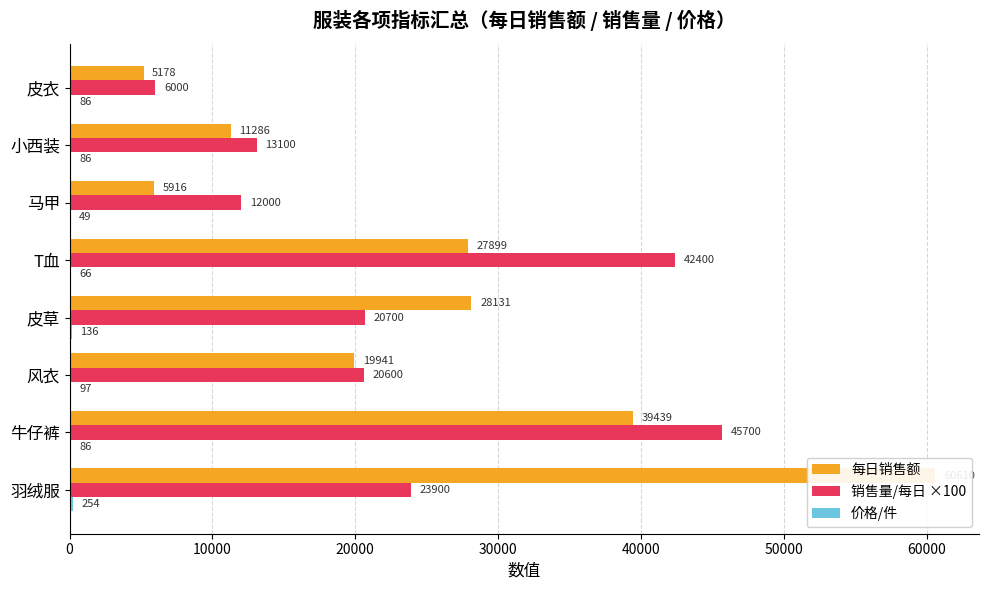

Reading right to left, list all the values displayed in this chart.

每日销售额: 5178.0	11285.8	5916.0	27899.2	28131.3	19940.8	39439.1	60610.4
销售量/每日 ×100: 6000.0	13100.0	12000.0	42400.0	20700.0	20600.0	45700.0	23900.0
价格/件: 86.3	86.5	49.3	65.8	135.9	96.8	86.3	253.6